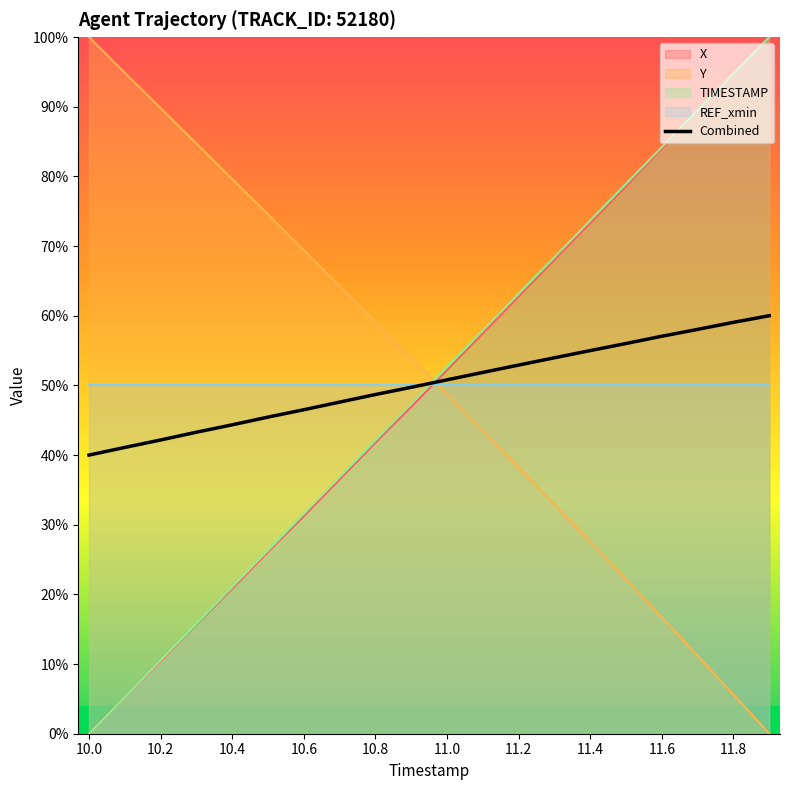

What is the sum of all Y values?

1016.6